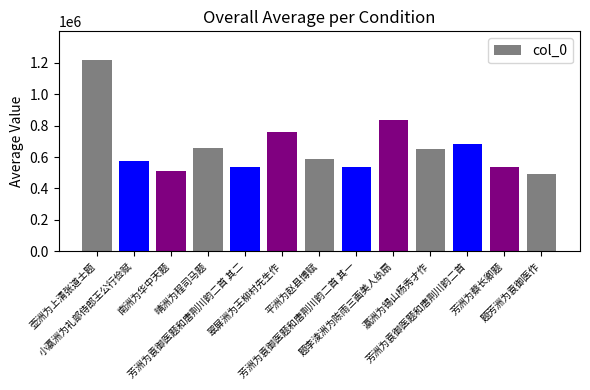

What is the difference between the maximum and minimum values?

722616